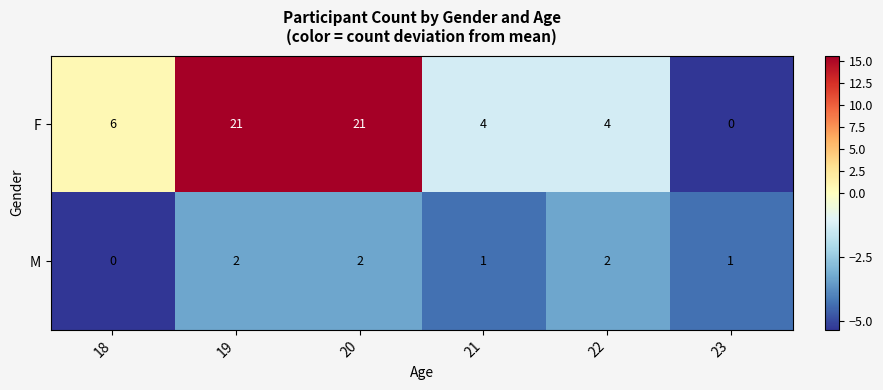

Reading right to left, list all the values displayed in this chart.

F: 23=0	22=4	21=4	20=21	19=21	18=6
M: 23=1	22=2	21=1	20=2	19=2	18=0